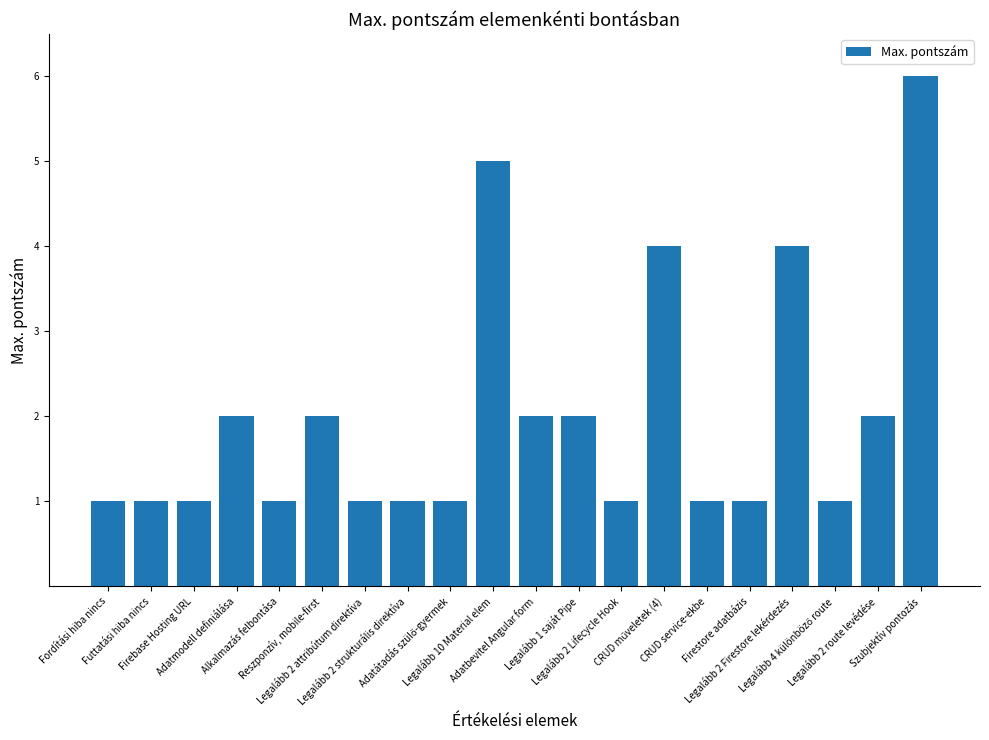

Is it true that the value at Legalább 2 strukturális direktíva is 1?

True